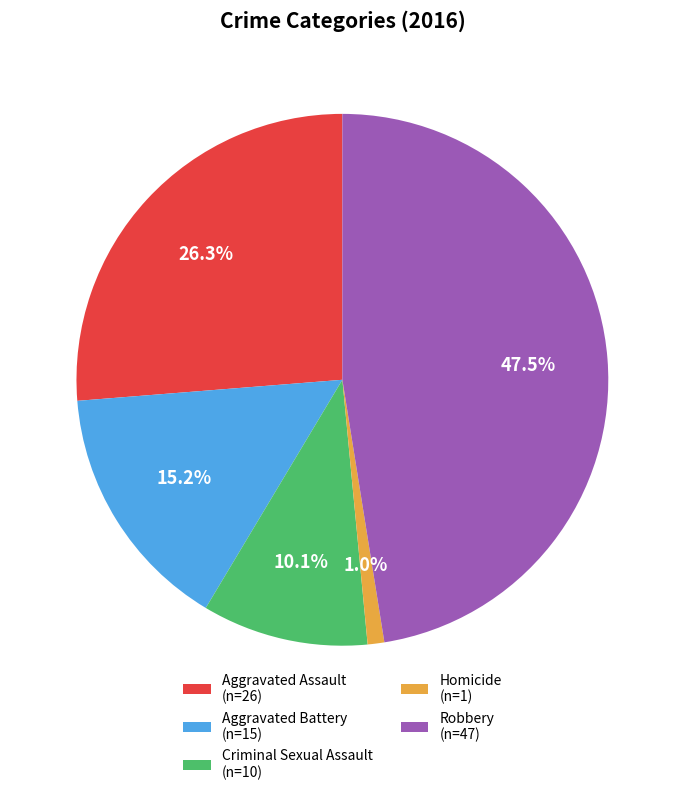

True or false: Homicide accounts for 11% of the total.

False